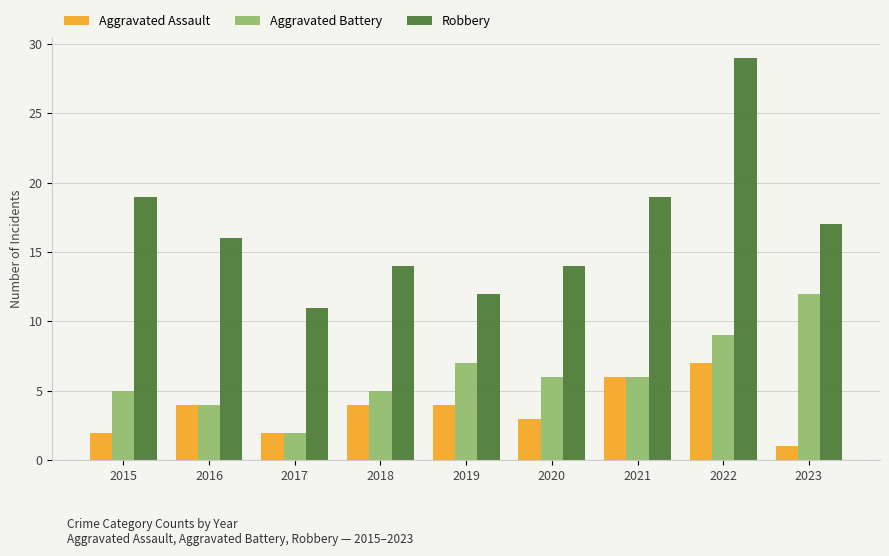

Rank the series by their maximum value, from lowest to highest.

Aggravated Assault, Aggravated Battery, Robbery